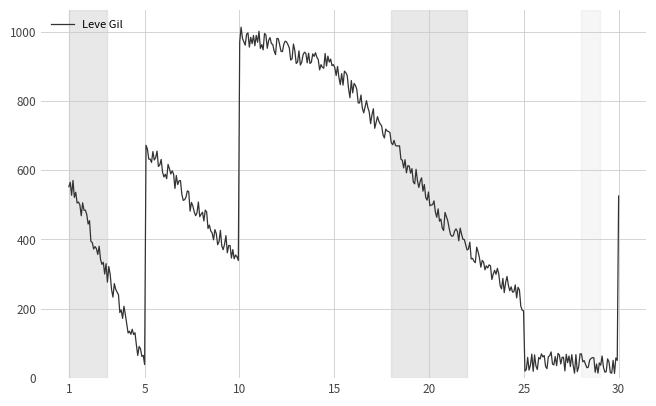

What is the greatest value displayed?

1012.5